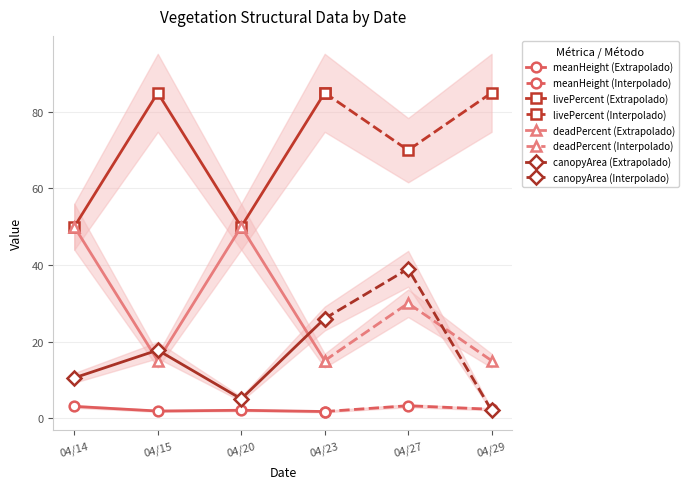

How many values in the livePercent (Extrapolado) series are below 85?

2